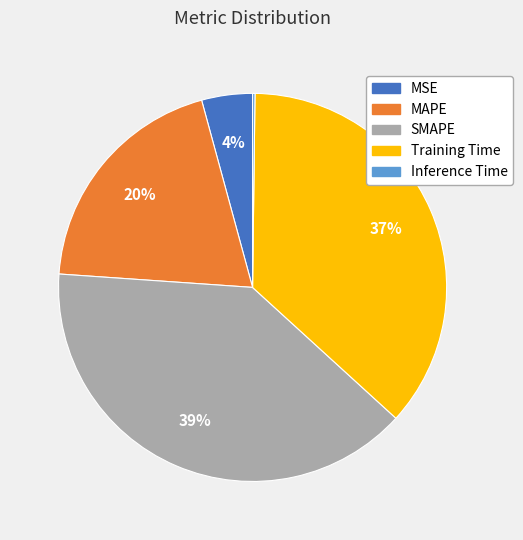

What is the ratio of the value at Training Time to the value at SMAPE?

0.9